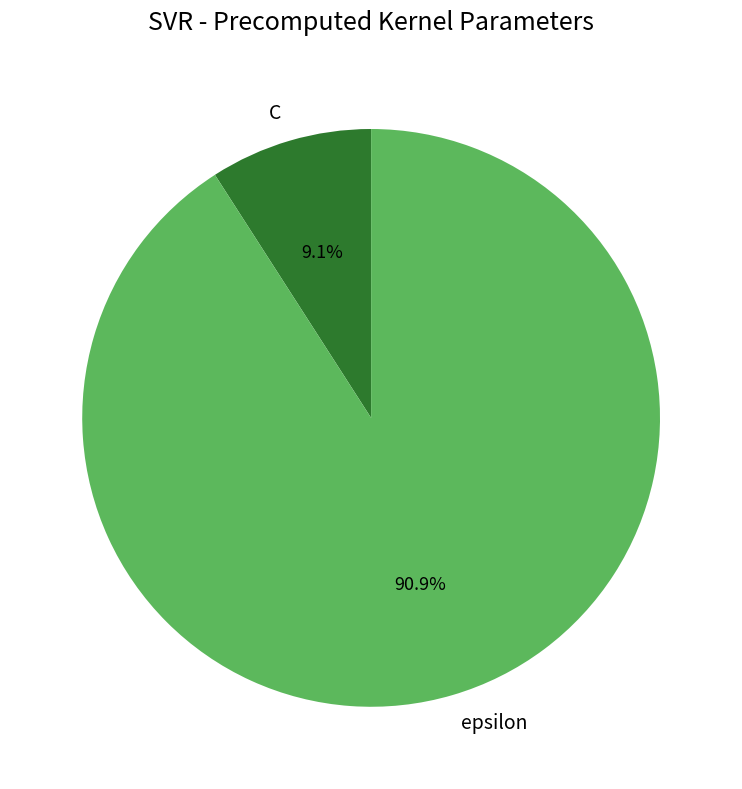

The epsilon slice represents 79% of the pie. True or false?

False